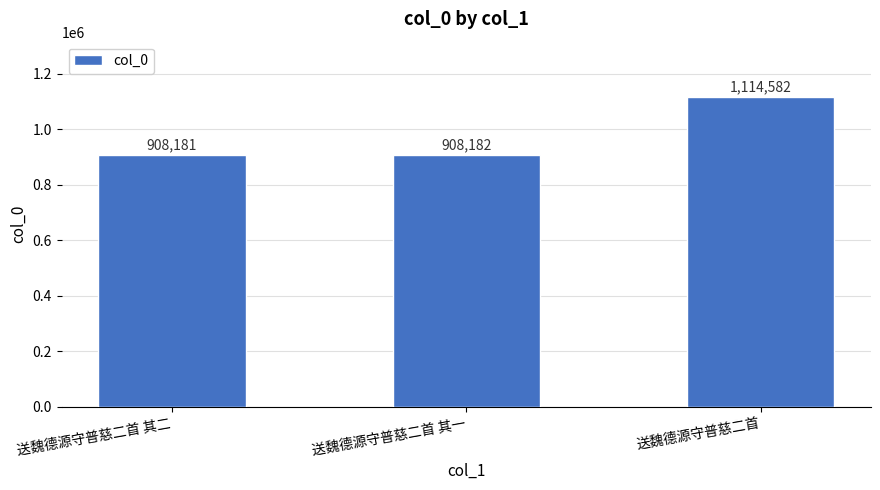

At which label is the value closest to 1011381?

送魏德源守普慈二首 其一